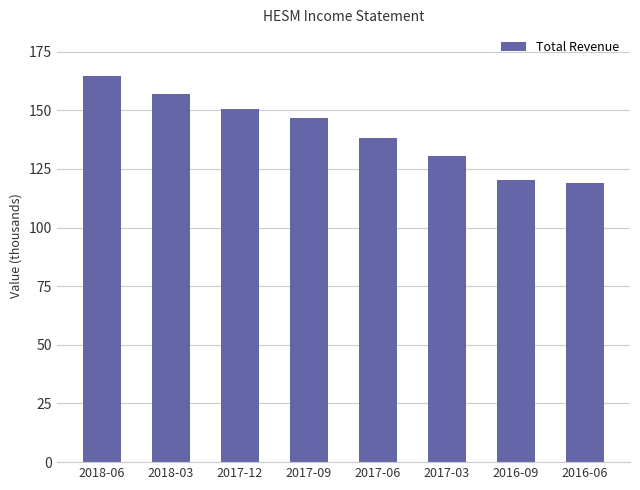

What is the sum of all values?

1126.8